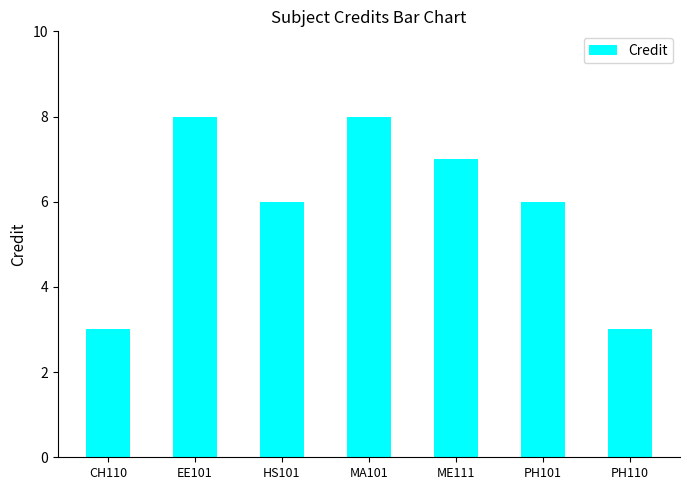

Approximately how many times larger is the value at MA101 compared to HS101?

1.3